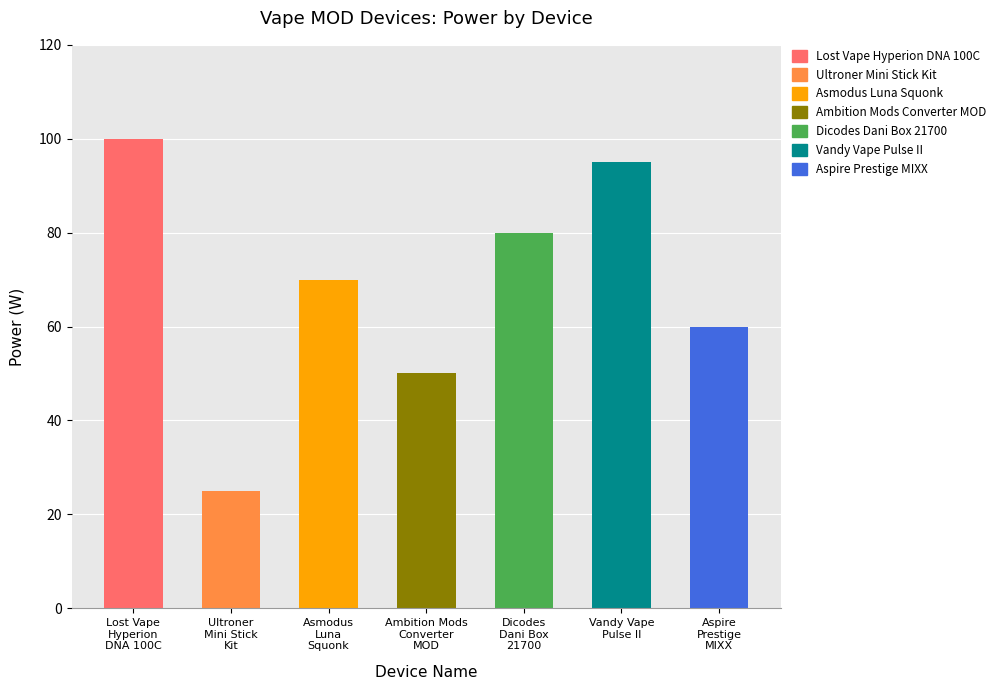

What position from the right is Ultroner
Mini Stick
Kit?

6